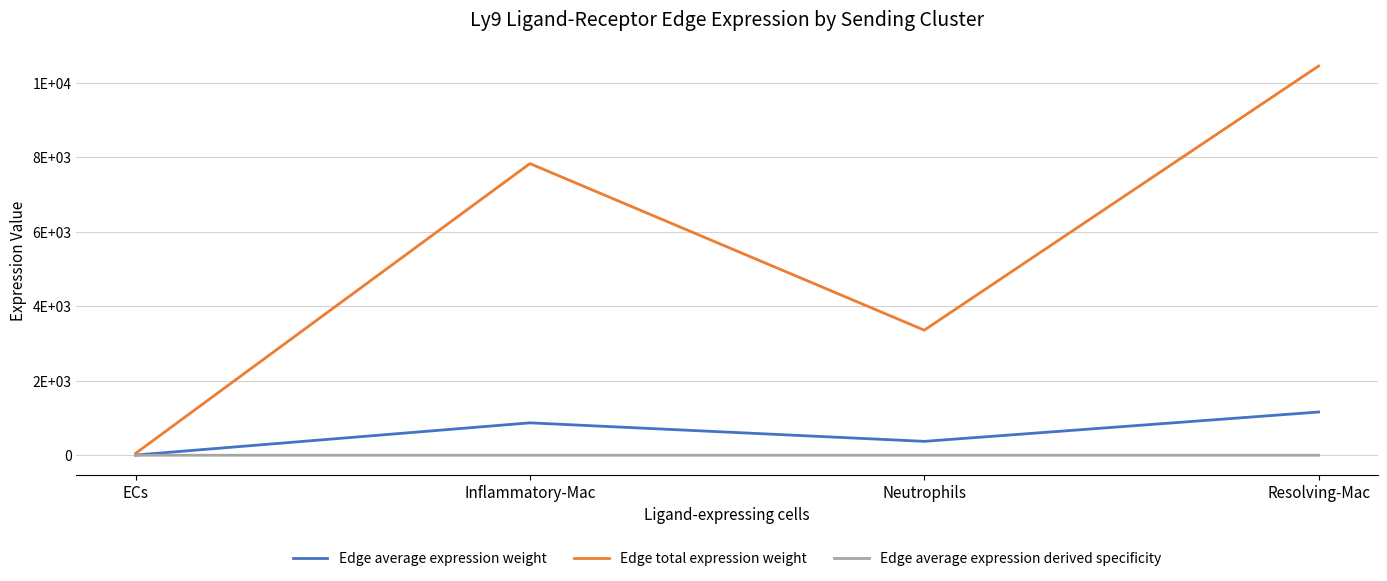

Reading right to left, extract all data points from this chart.

Edge average expression weight: Resolving-Mac=1161.0	Neutrophils=373.1	Inflammatory-Mac=870.0	ECs=5.6
Edge total expression weight: Resolving-Mac=10449.3	Neutrophils=3358.0	Inflammatory-Mac=7830.2	ECs=50.1
Edge average expression derived specificity: Resolving-Mac=0.2	Neutrophils=0.1	Inflammatory-Mac=0.1	ECs=0.0